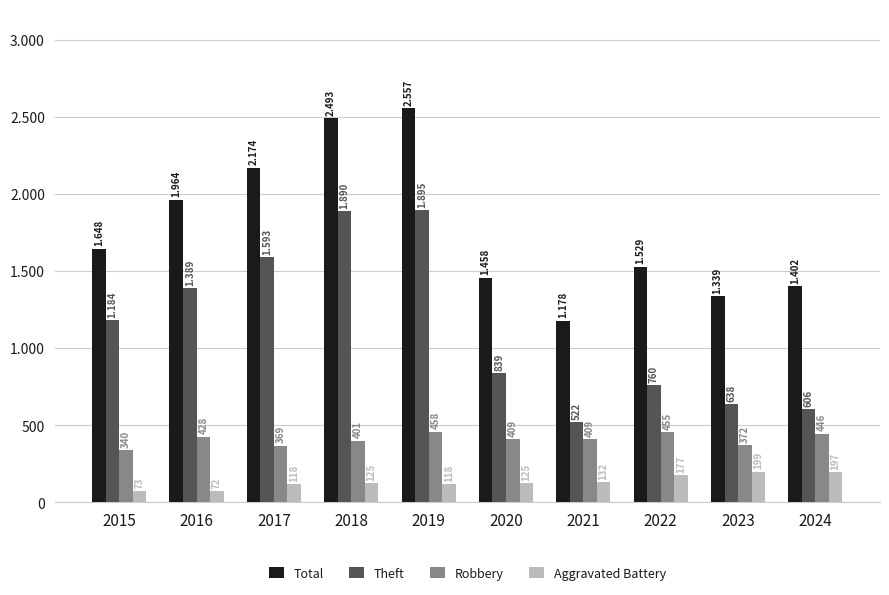

Reading left to right, list all the values displayed in this chart.

Total: 2015=1648	2016=1964	2017=2174	2018=2493	2019=2557	2020=1458	2021=1178	2022=1529	2023=1339	2024=1402
Theft: 2015=1184	2016=1389	2017=1593	2018=1890	2019=1895	2020=839	2021=522	2022=760	2023=638	2024=606
Robbery: 2015=340	2016=428	2017=369	2018=401	2019=458	2020=409	2021=409	2022=455	2023=372	2024=446
Aggravated Battery: 2015=73	2016=72	2017=118	2018=125	2019=118	2020=125	2021=132	2022=177	2023=199	2024=197